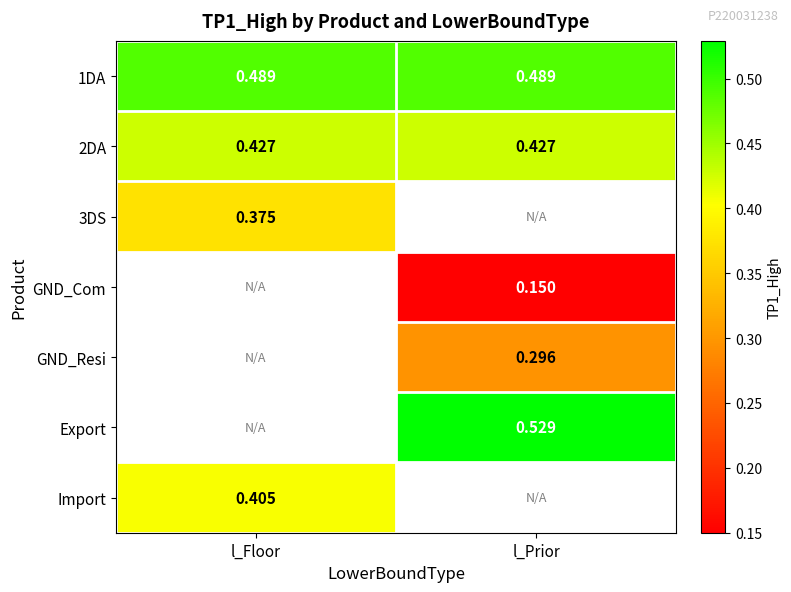

Count the number of data series in this chart.

7